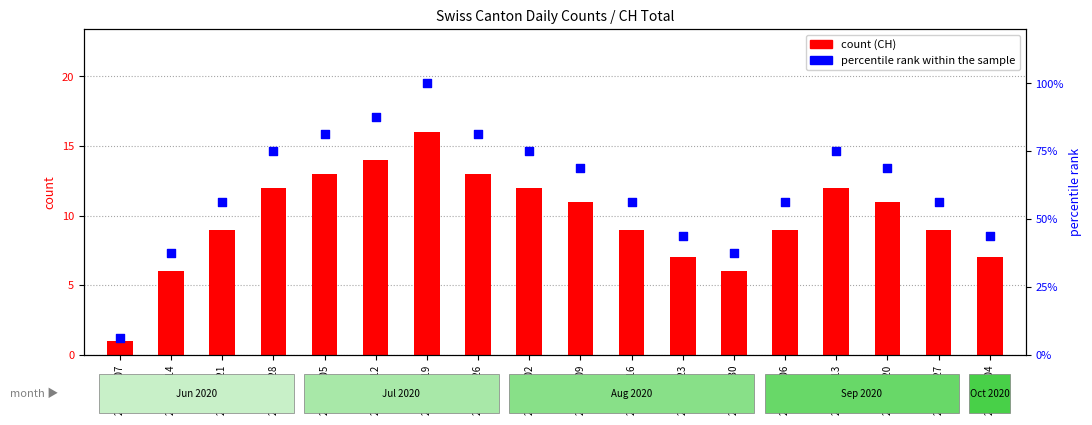

Is the value of CH at 2020-08-30 greater than the value of percentile rank within the sample at 2020-08-23?

No